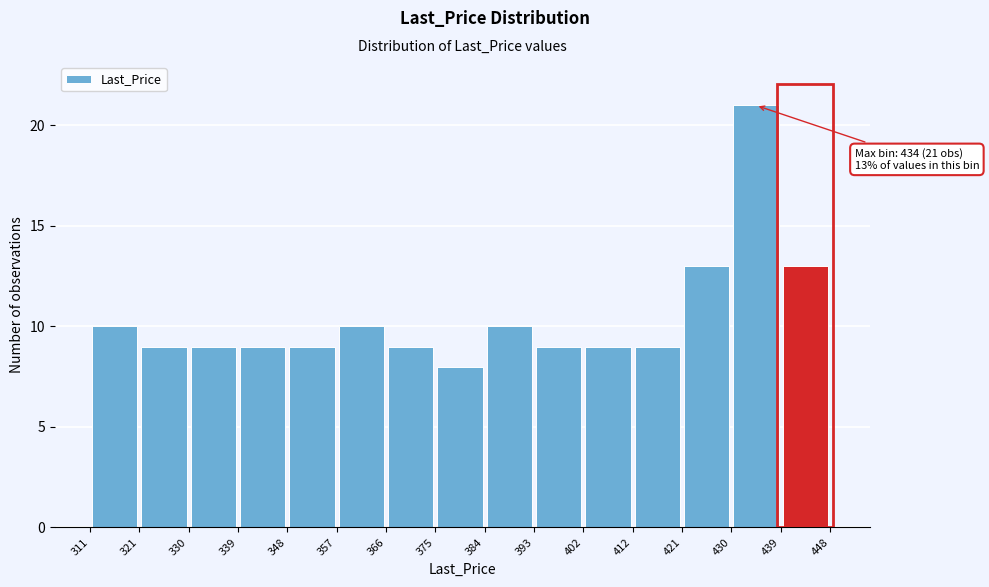

Which range on the x-axis has the tallest bar?

430 to 439